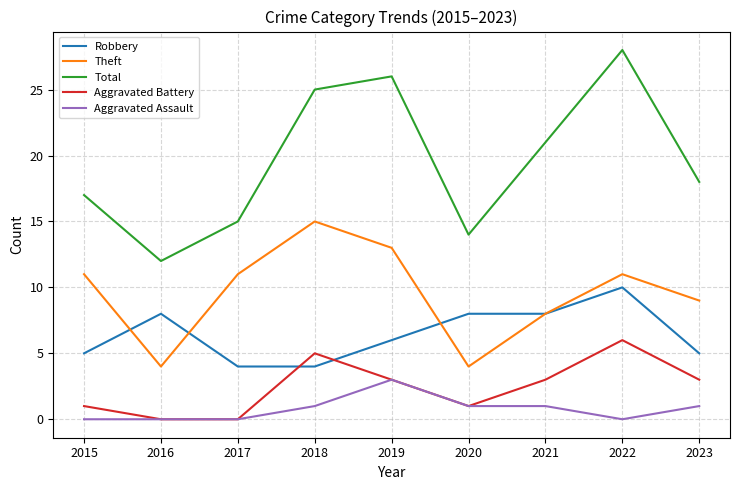

True or false: Theft and Total cross at least once.

False